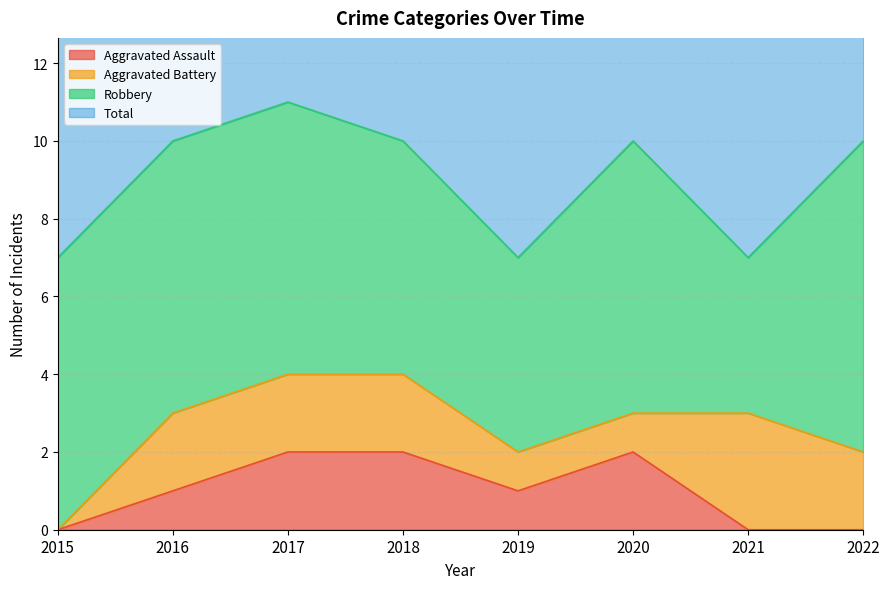

Is it true that Aggravated Assault equals 1 at 2016?

True